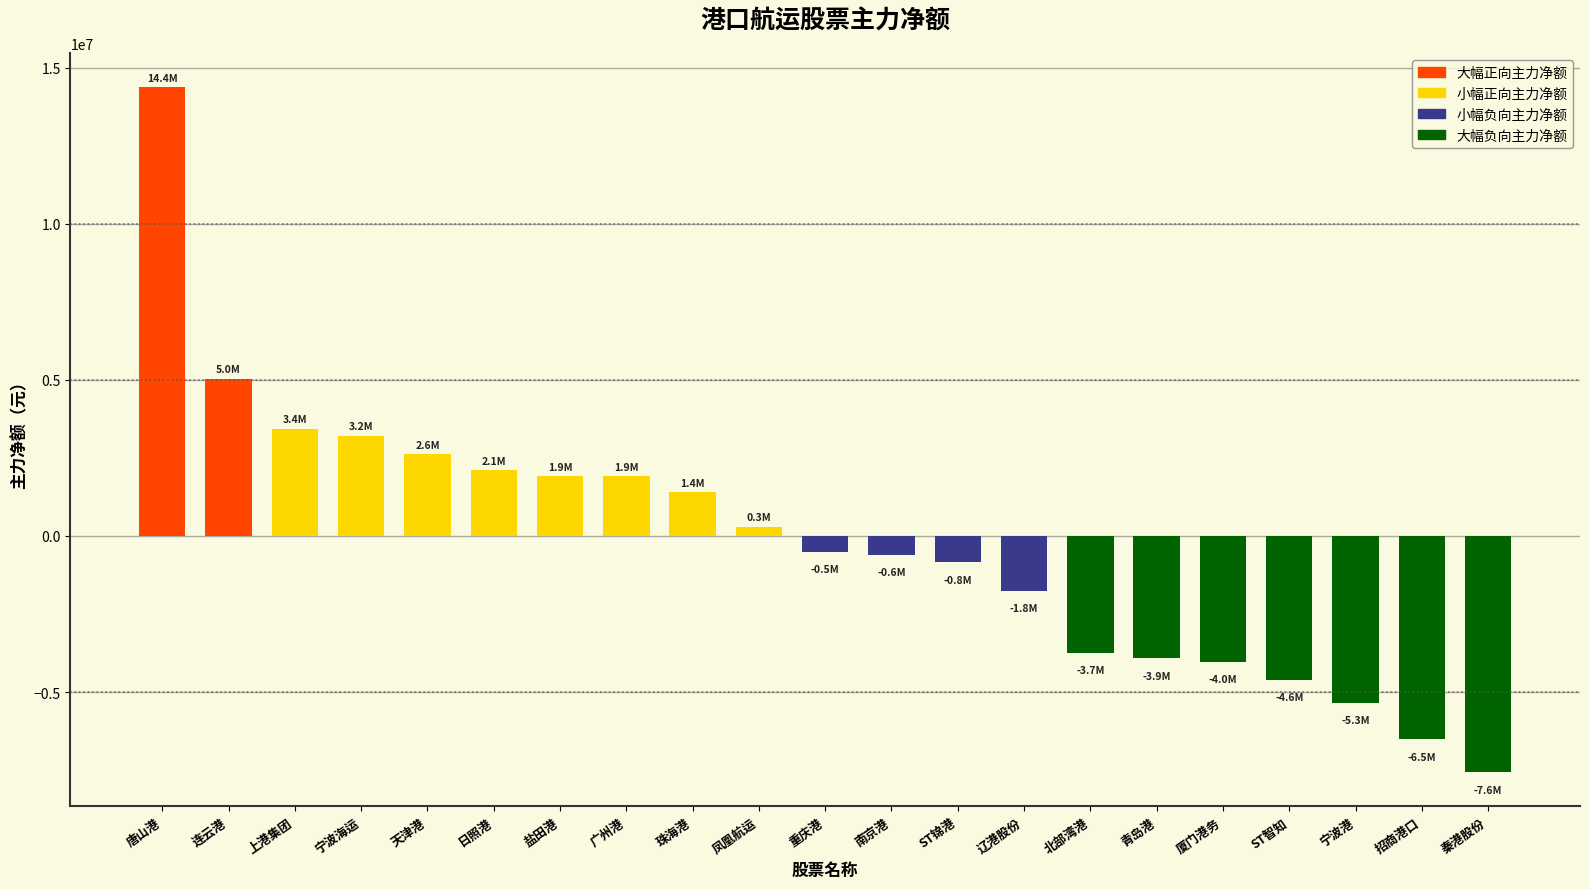

Which category has the highest value across all series?

唐山港